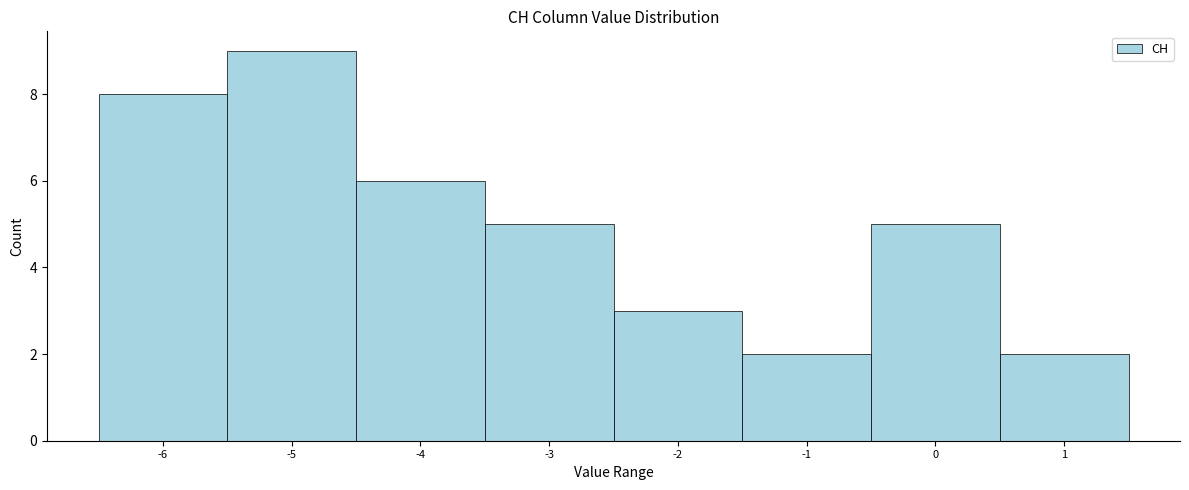

Reading left to right, transcribe this chart: for each bar, give the range it covers on the x-axis and its height. The values are not printed on the chart, so give them approximately, as read against the axis.

-6.5 to -5.5: 8
-5.5 to -4.5: 9
-4.5 to -3.5: 6
-3.5 to -2.5: 5
-2.5 to -1.5: 3
-1.5 to -0.5: 2
-0.5 to 0.5: 5
0.5 to 1.5: 2